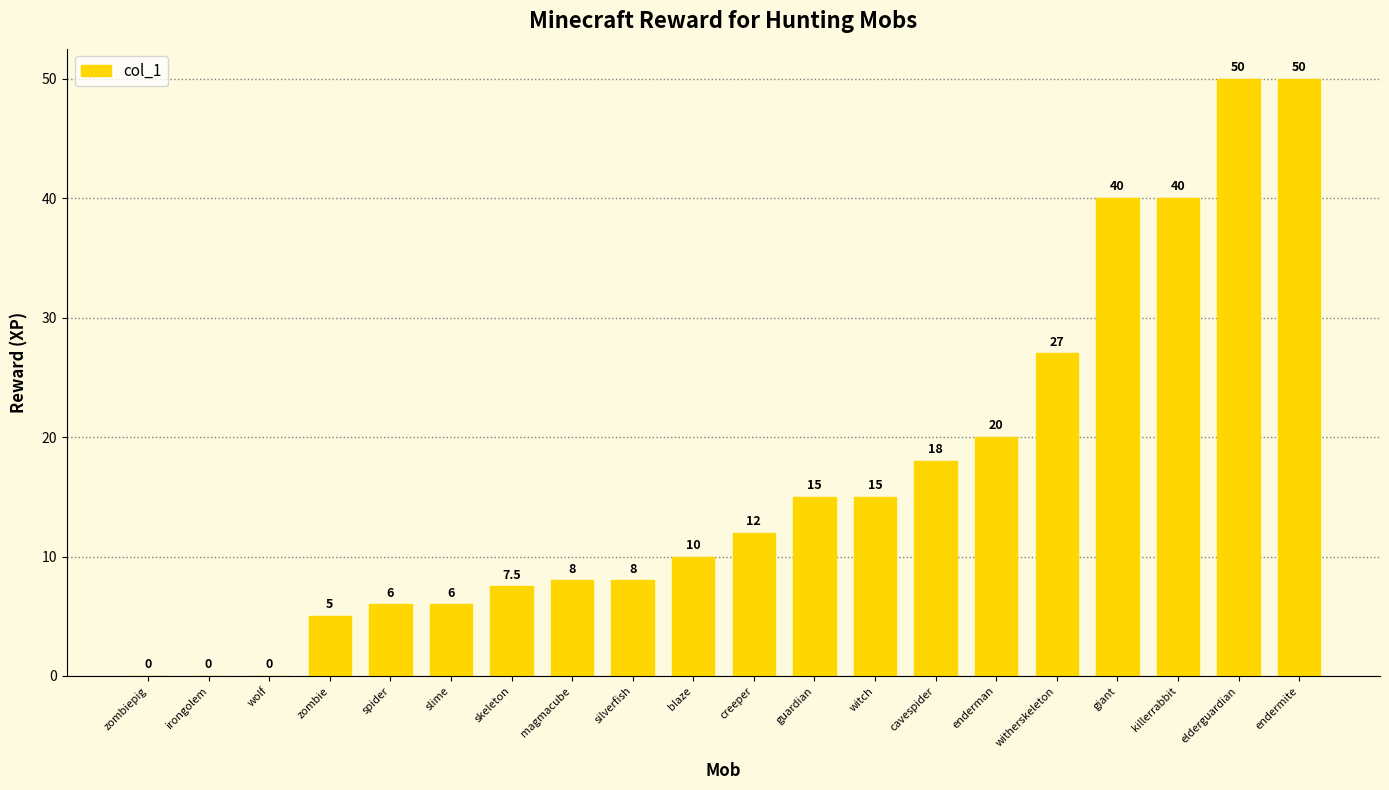

Are the bars grouped side by side (vs. stacked)?

No